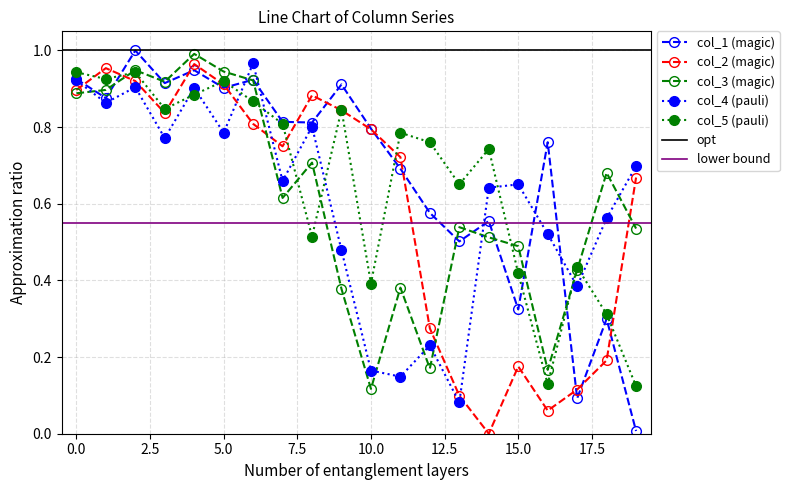

What is the total value across all series at 12?

2.0